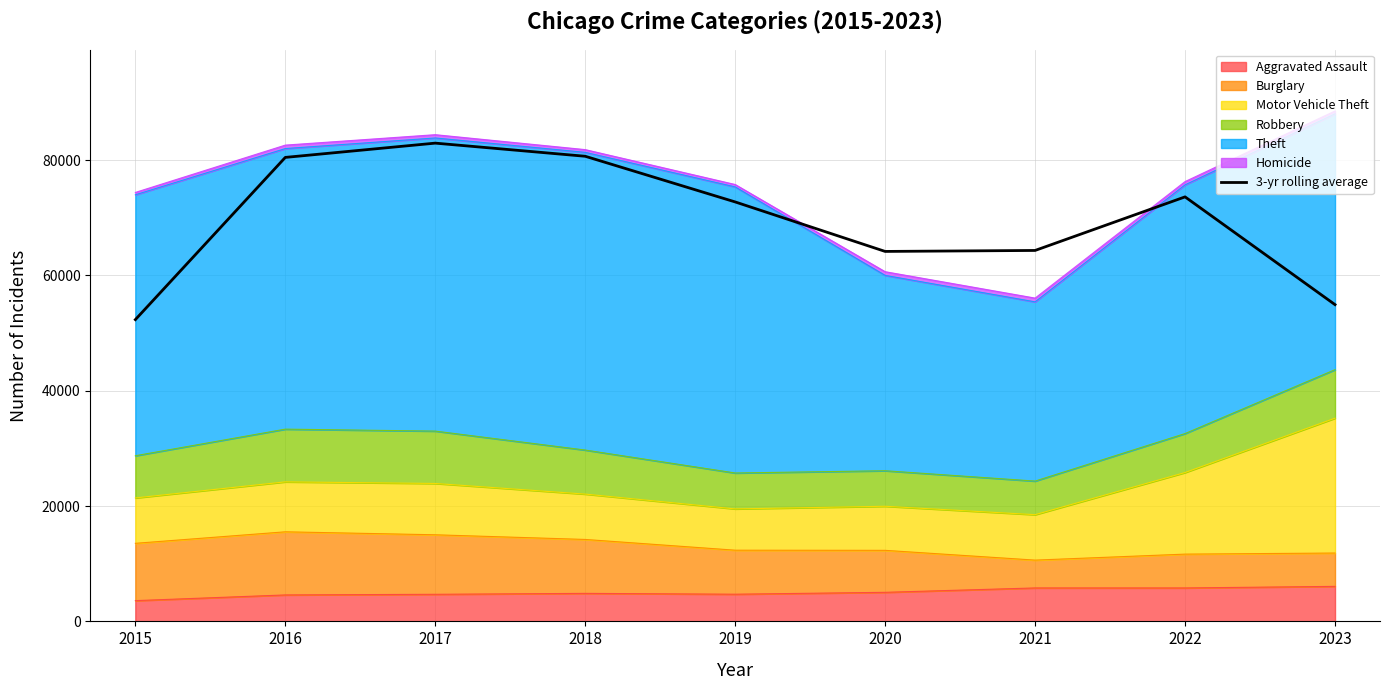

Reading left to right, list all the values displayed in this chart.

2015=52336.3	2016=80475.0	2017=82950.0	2018=80672.3	2019=72750.7	2020=64166.7	2021=64336.3	2022=73629.3	2023=54938.0